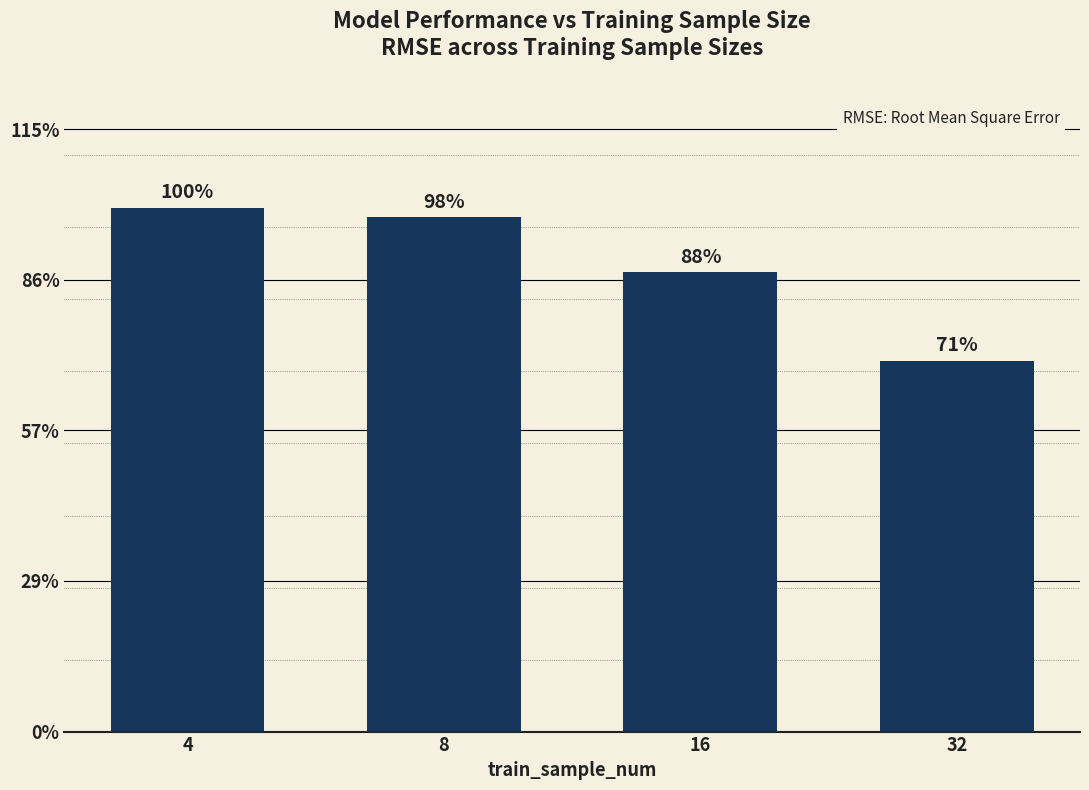

How many bars are there in total?

4